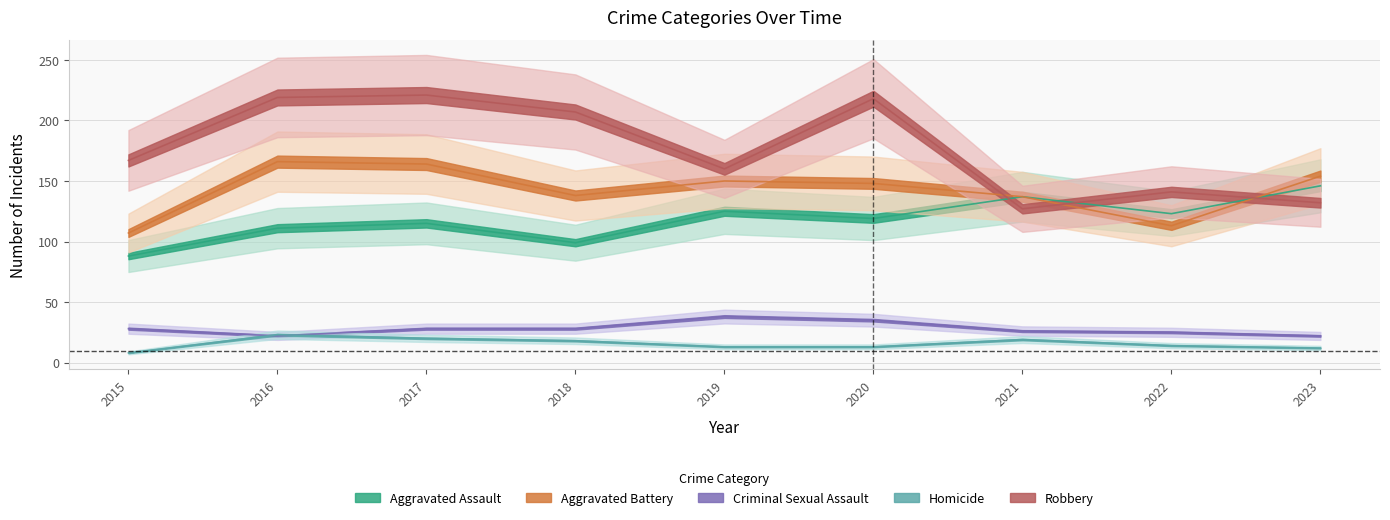

What is the maximum value shown in the chart?

221